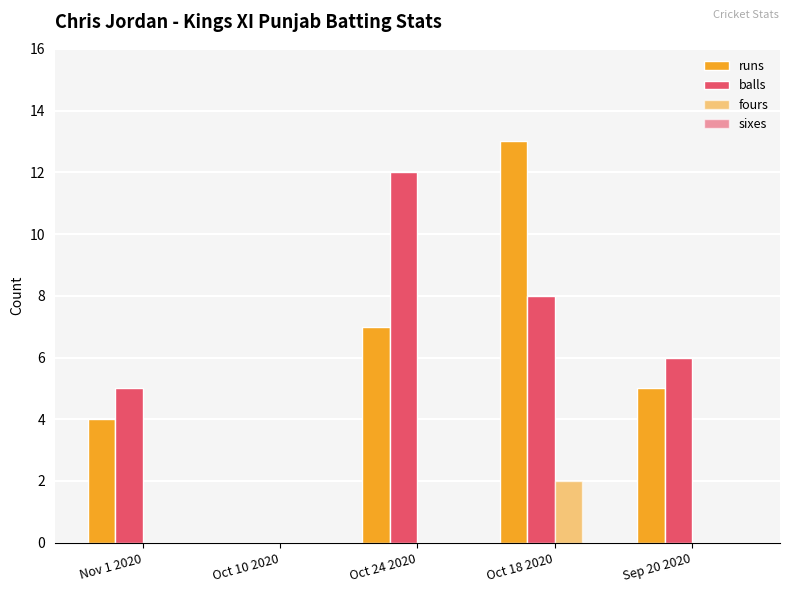

What is the difference between the maximum and minimum values in the fours series?

2